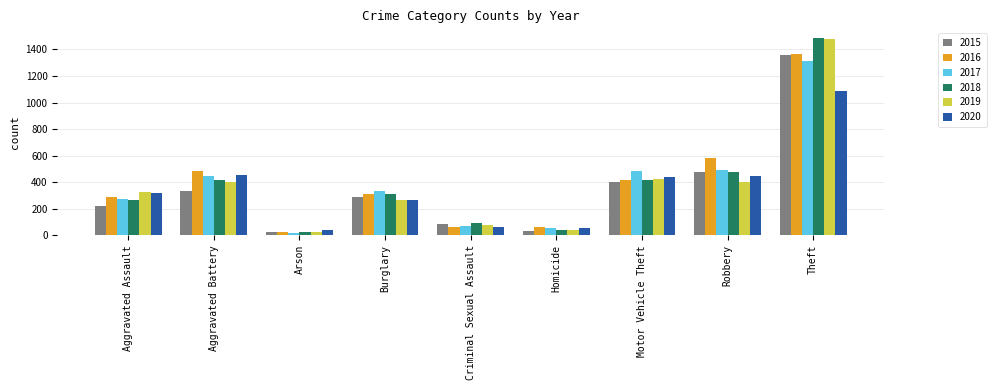

Which series has the largest range (max minus min)?

2018